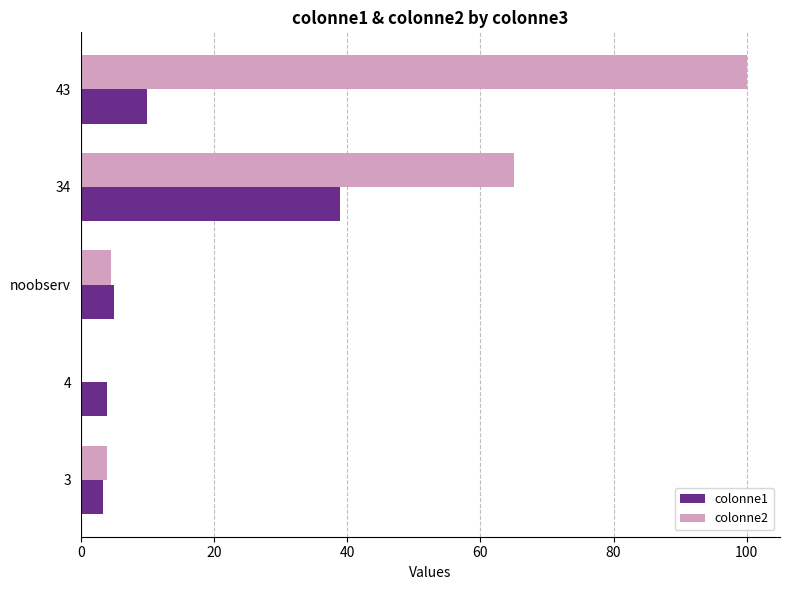

Which series has the widest spread of values?

colonne2